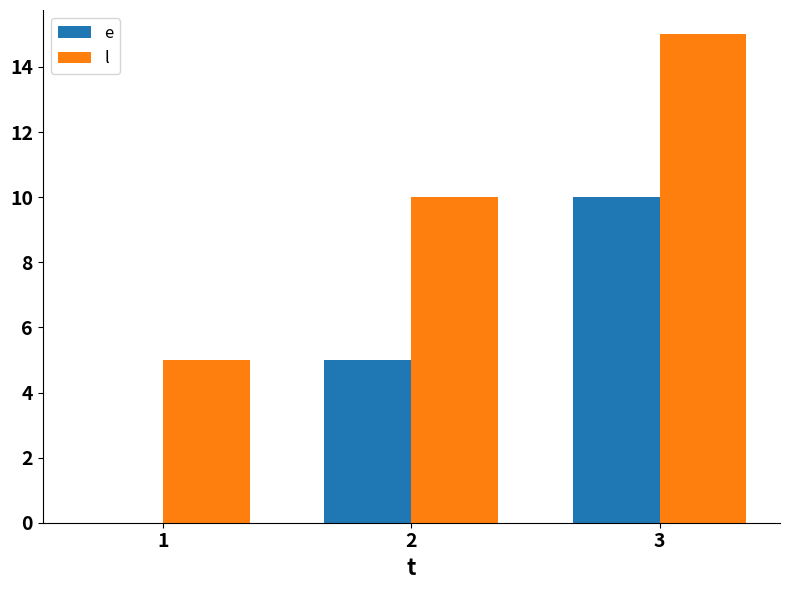

Which category has the highest value across all series?

3